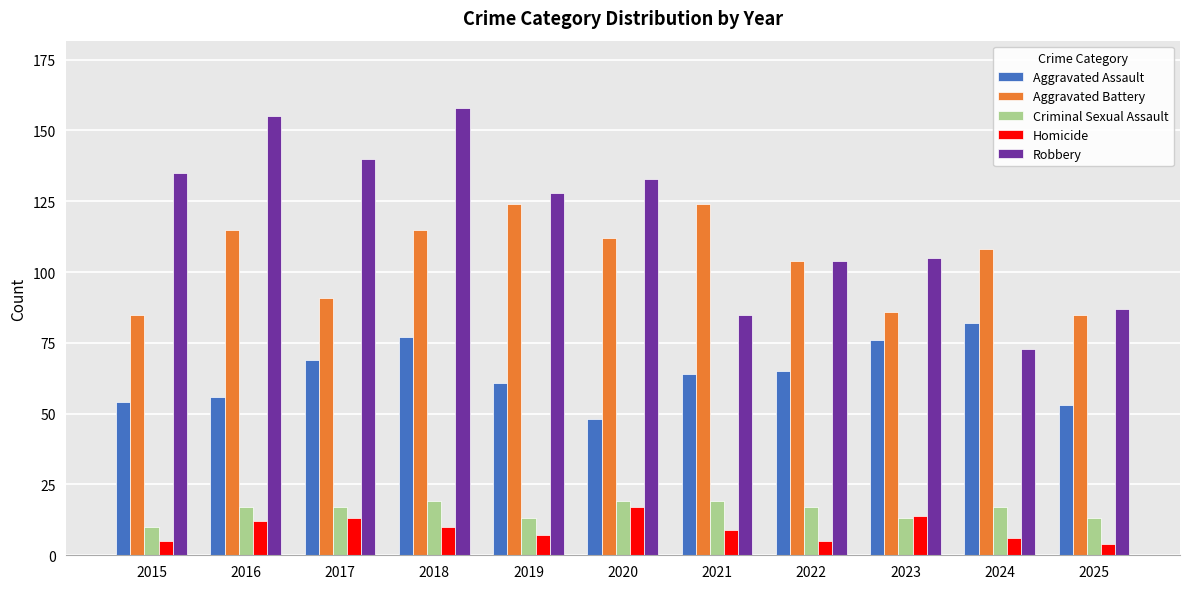

How many groups of bars are there?

11